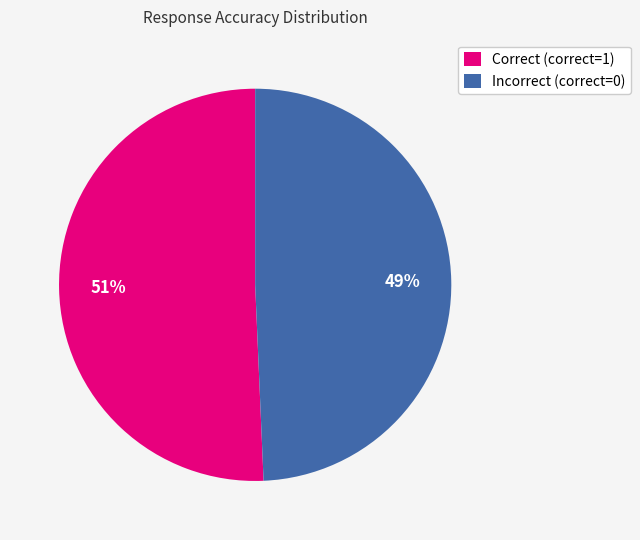

What is the smallest slice in the pie chart?

Incorrect (correct=0)